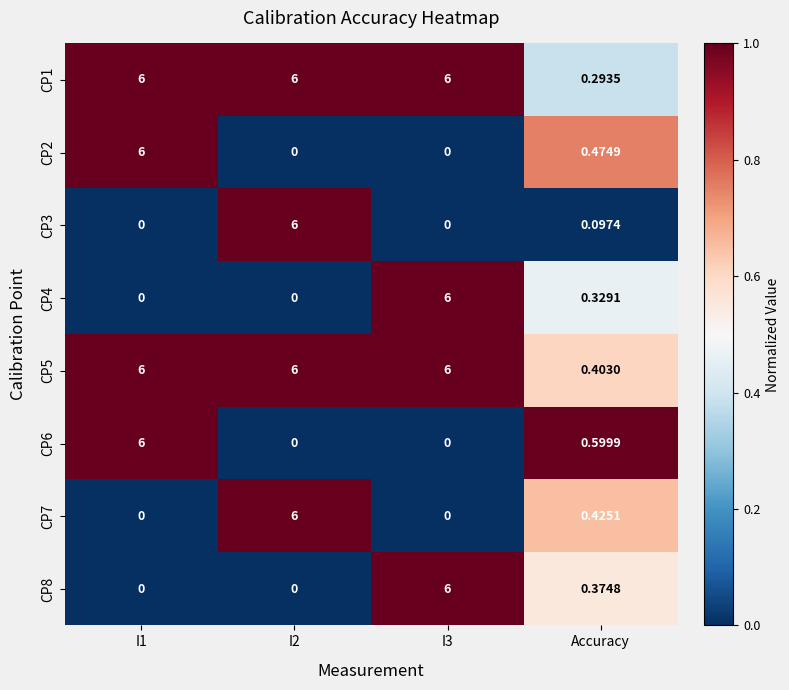

At which label is CP3 closest to 3?

Accuracy